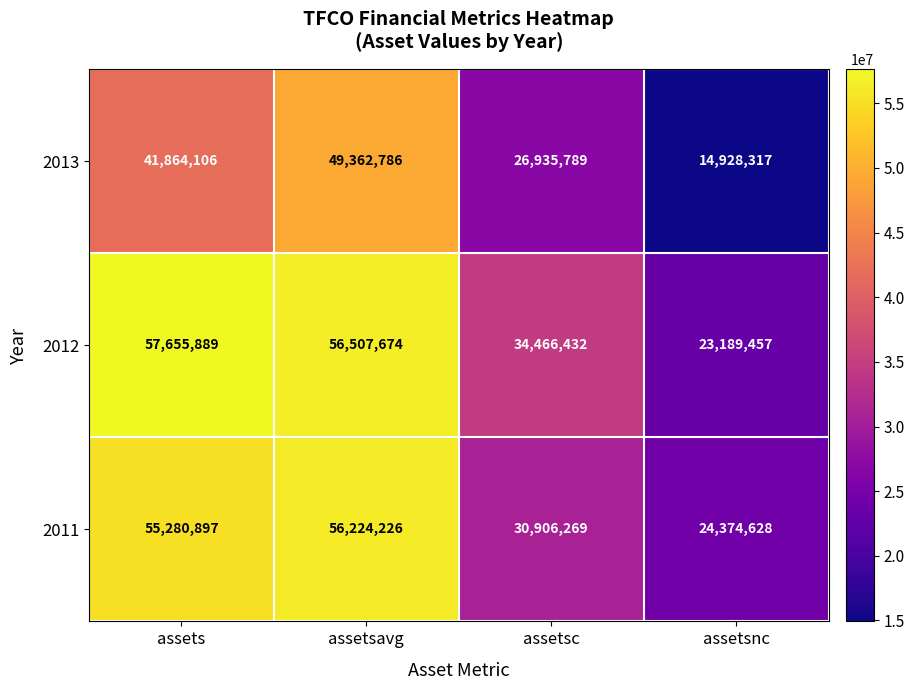

Count the number of data series in this chart.

3